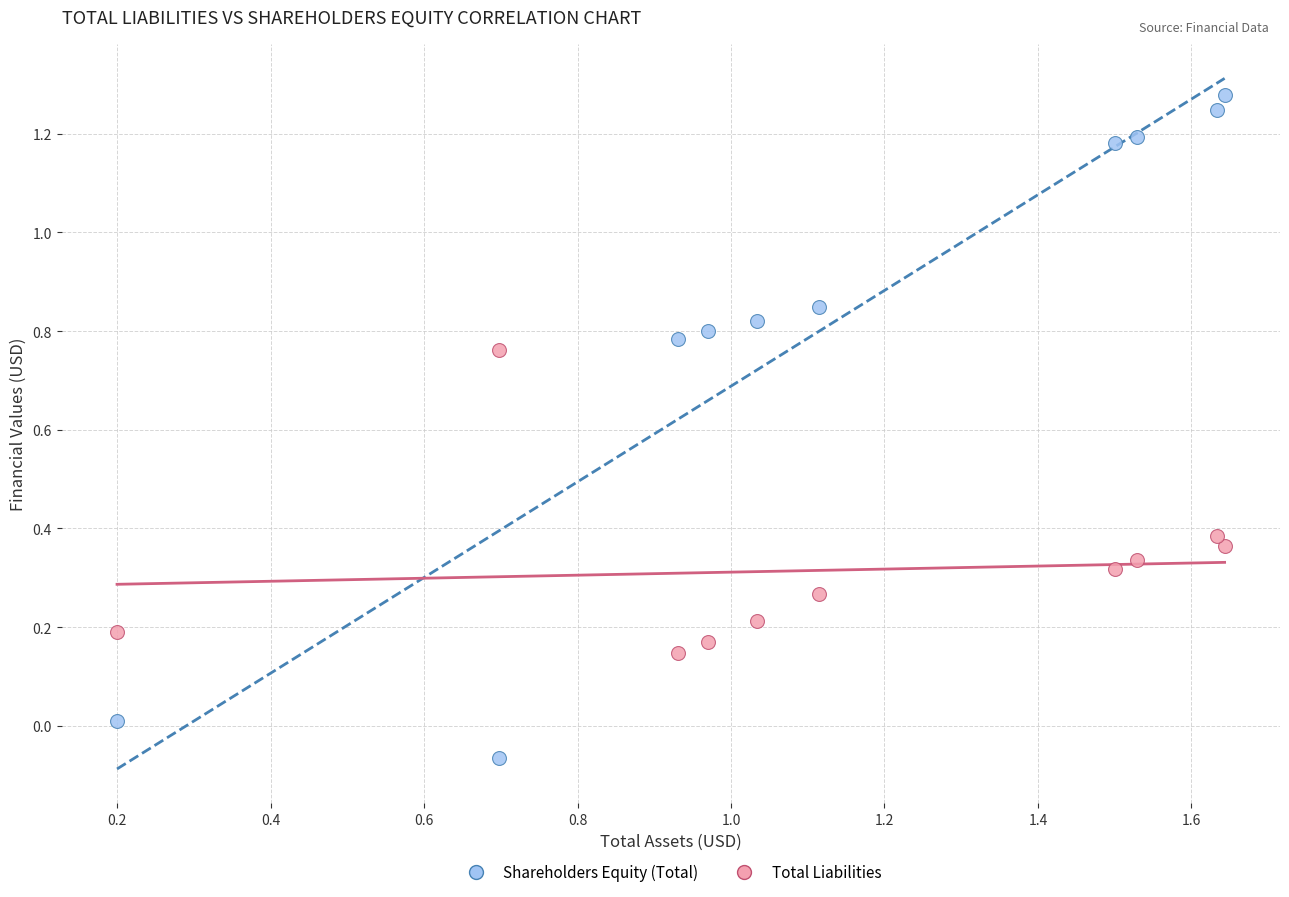

Across all data points, what is the range of X values (max minus min)?

1.4